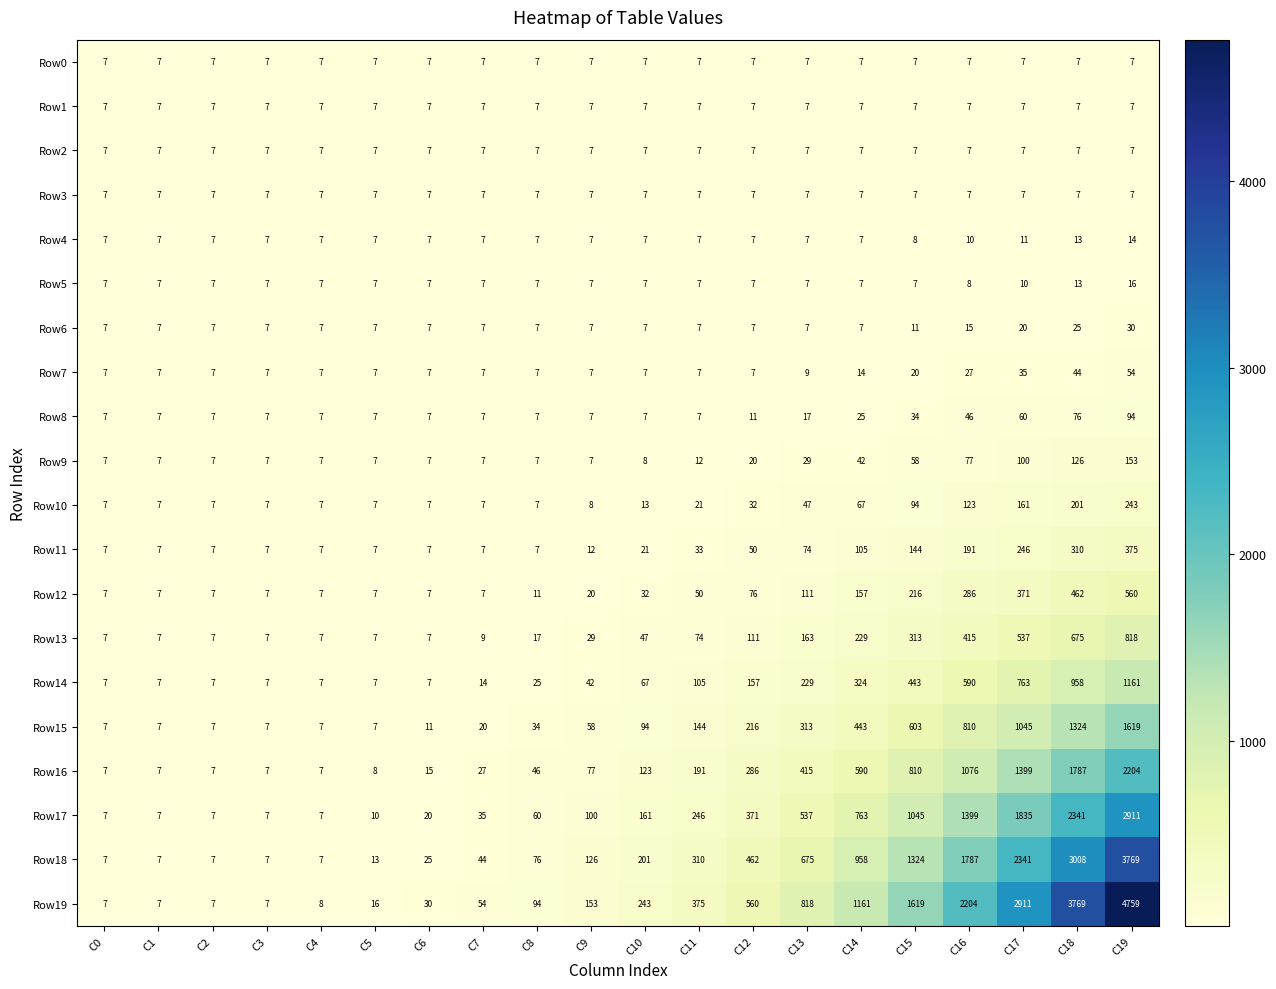

Between C8 and C11, which series saw the biggest shift?

Row19